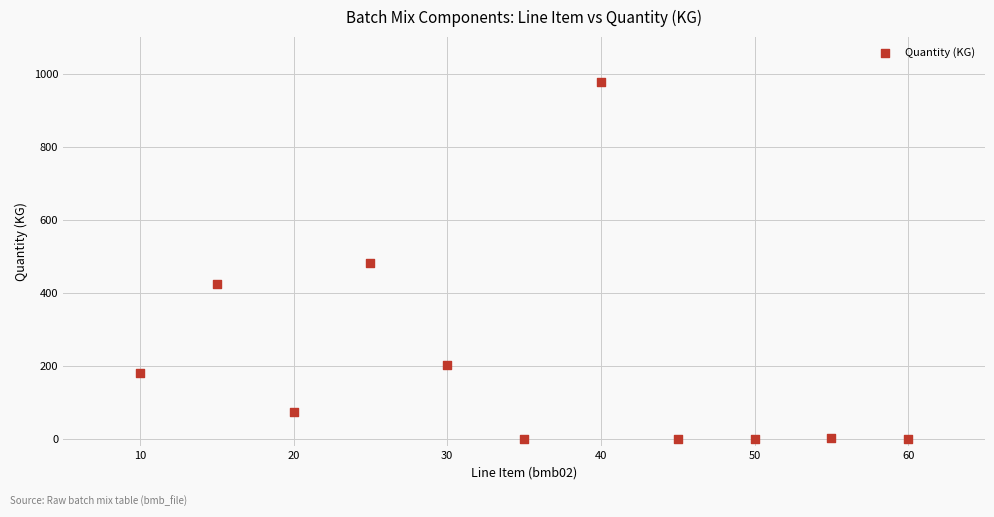

What is the average Y value?

213.1